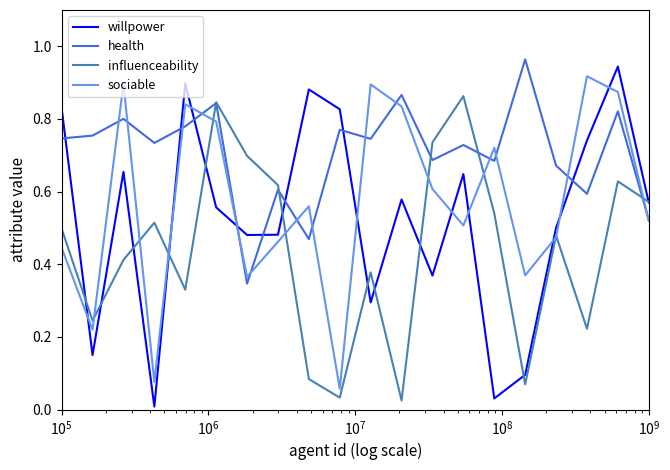

Which series ends up on top after the final intersection of willpower and sociable?

willpower